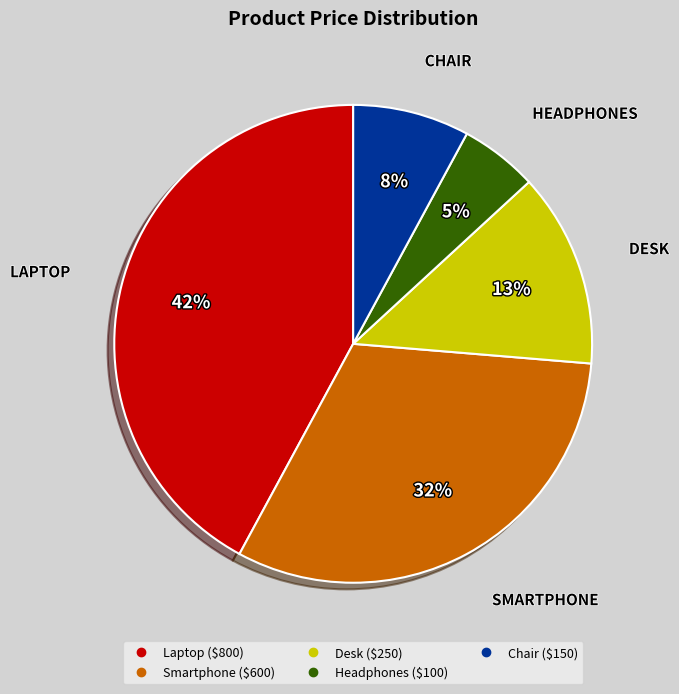

Count the number of slices in the pie.

5